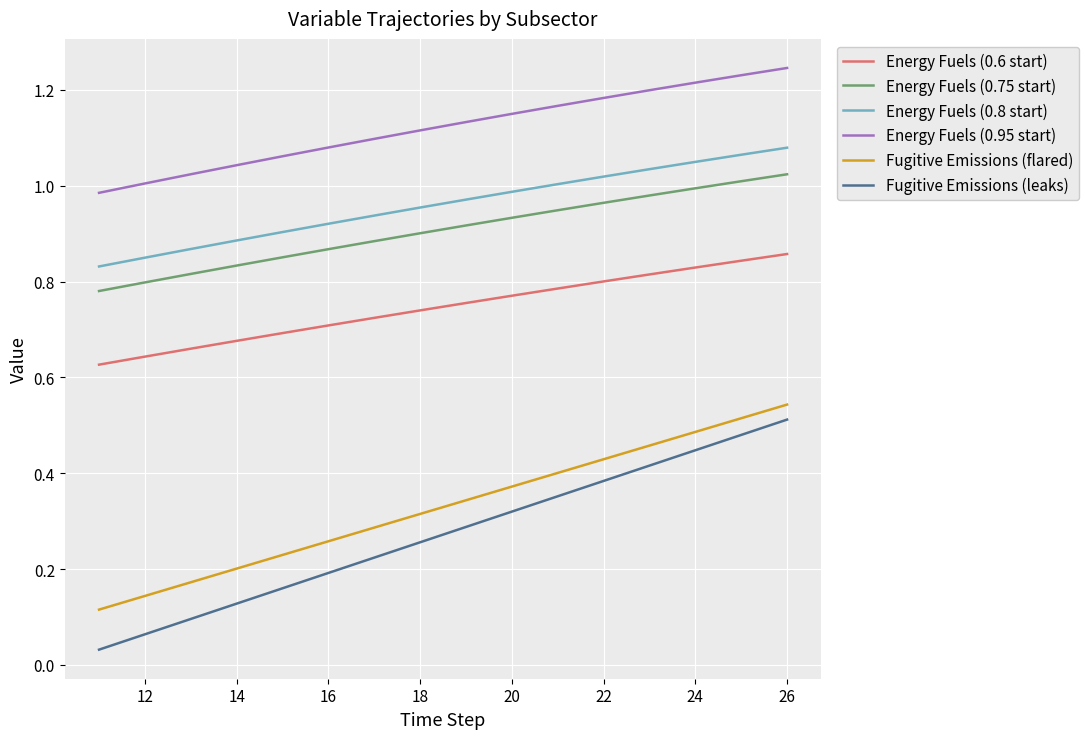

True or false: Energy Fuels (0.75 start) and Fugitive Emissions (flared) cross at least once.

False